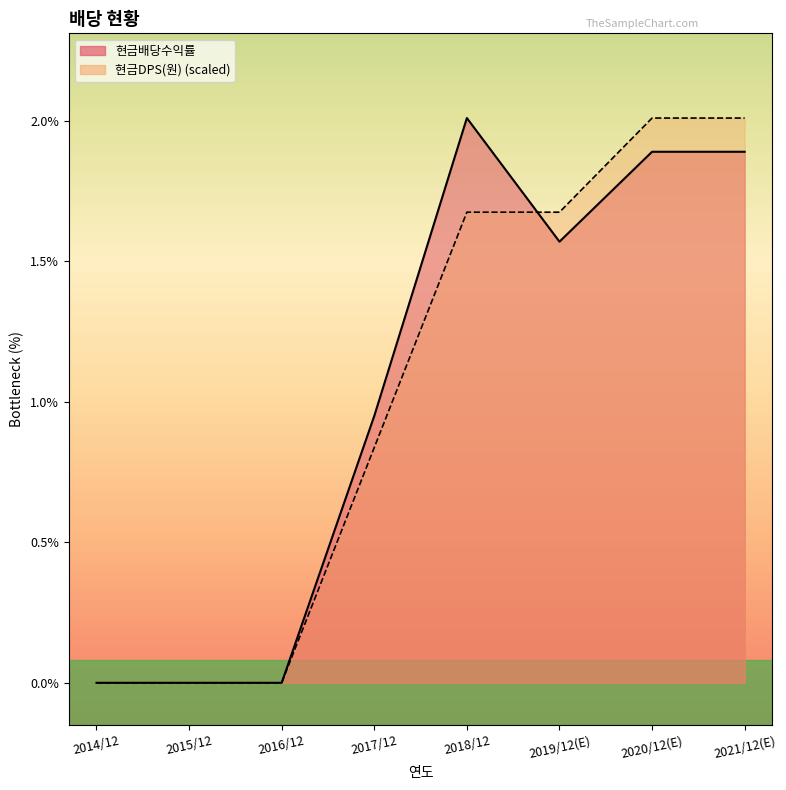

How many positive values does the 현금DPS(원) series have?

5